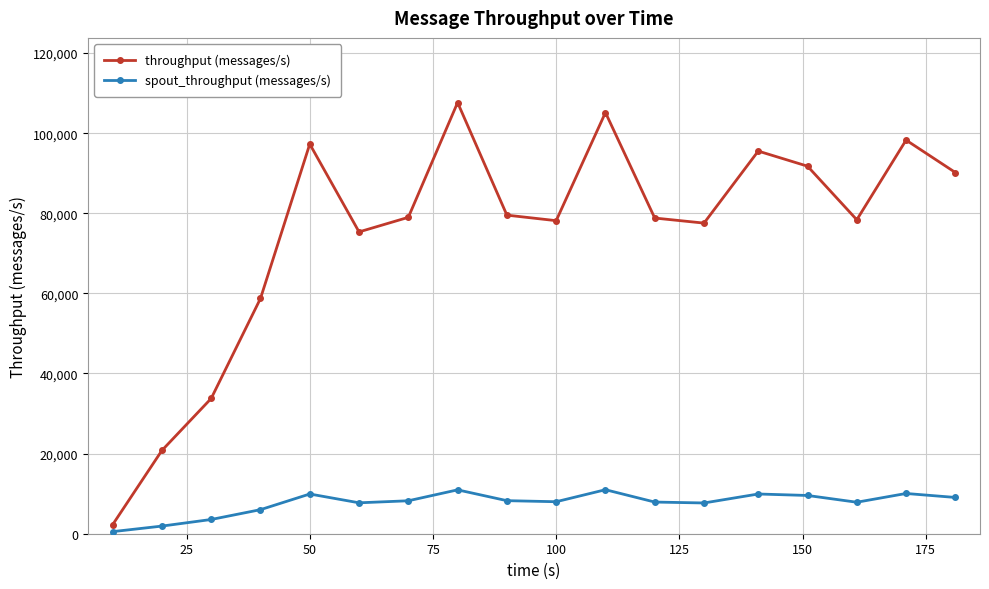

What is the maximum value for spout_throughput (messages/s)?

10987